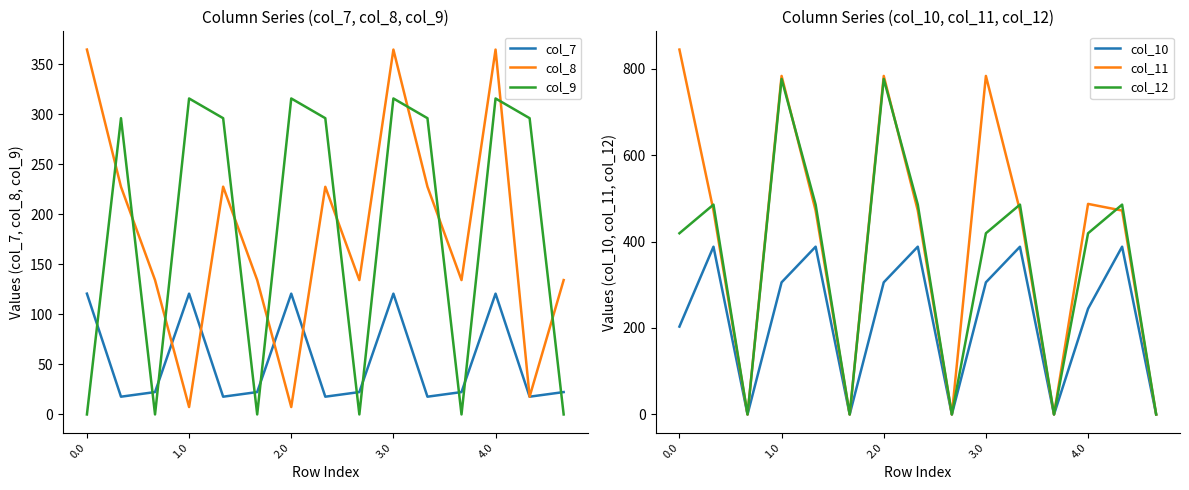

What is the total value across all series at 4.0?

1886.1